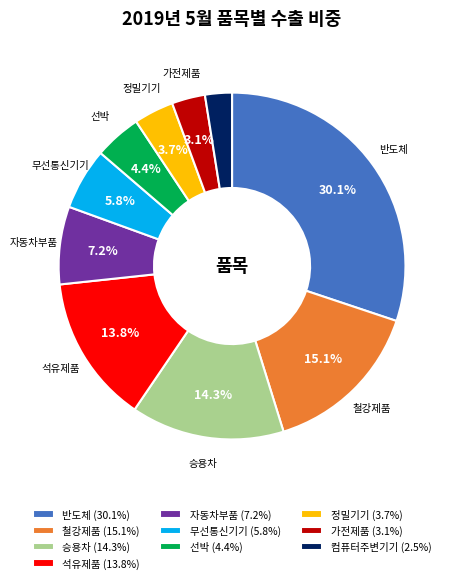

To the nearest percent, what is the average slice percentage?

10%